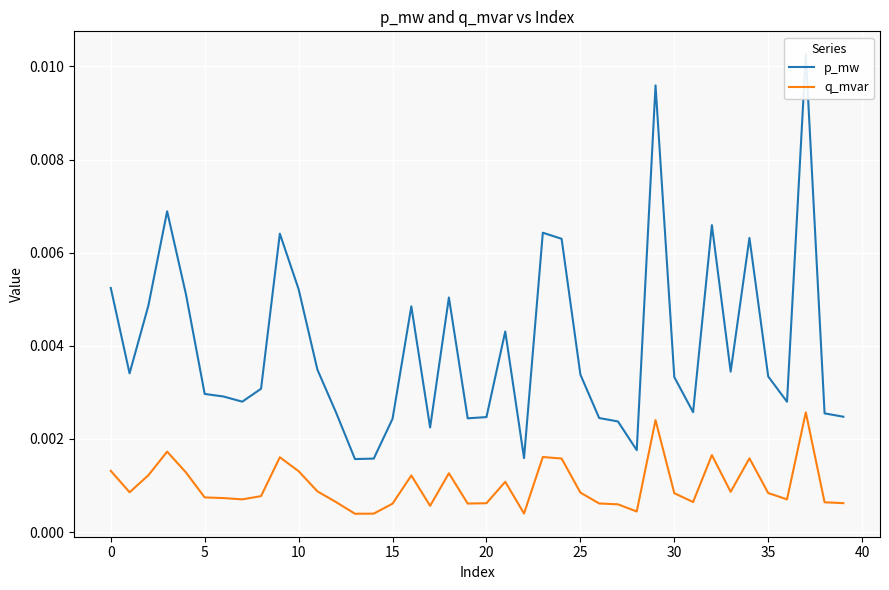

True or false: p_mw and q_mvar cross at least once.

False